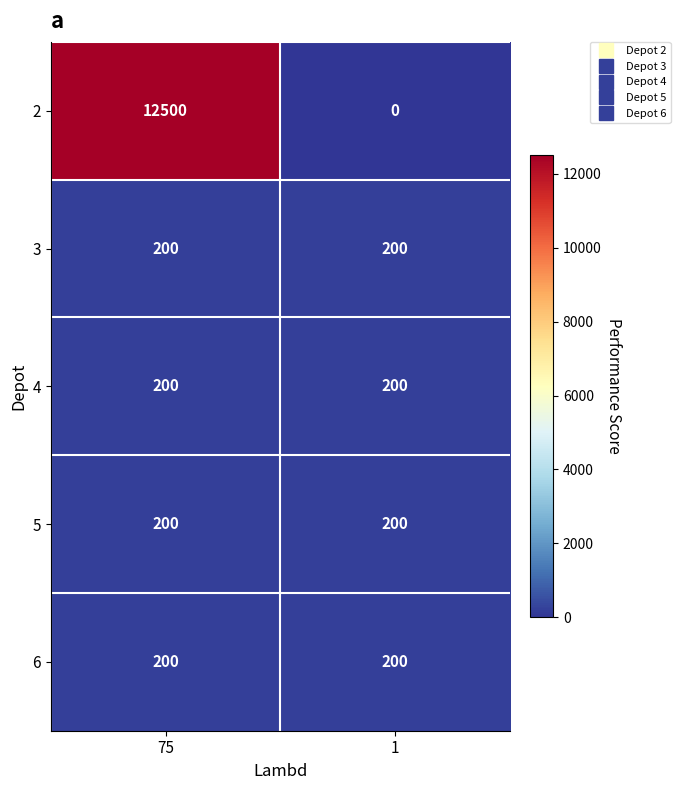

List the labels in order of 2 value, smallest first.

1, 75